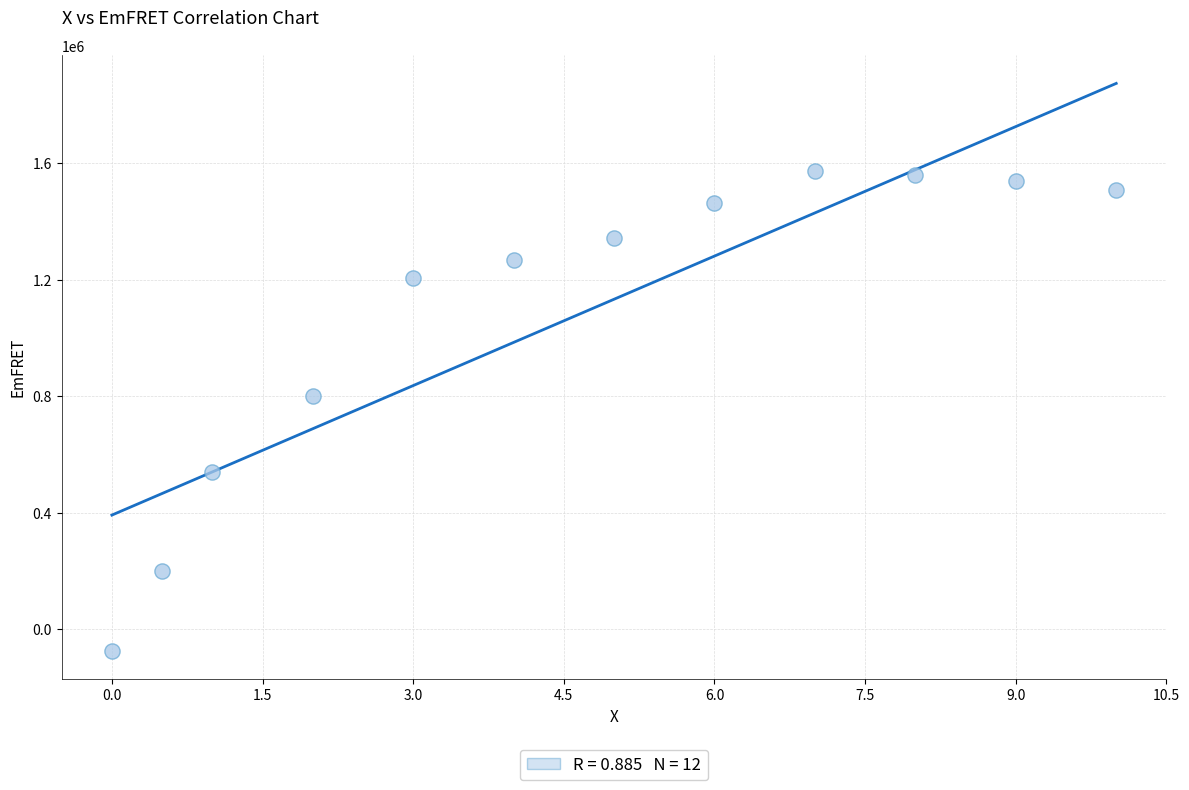

What is the range of Y values (max minus min)?

1644347.0